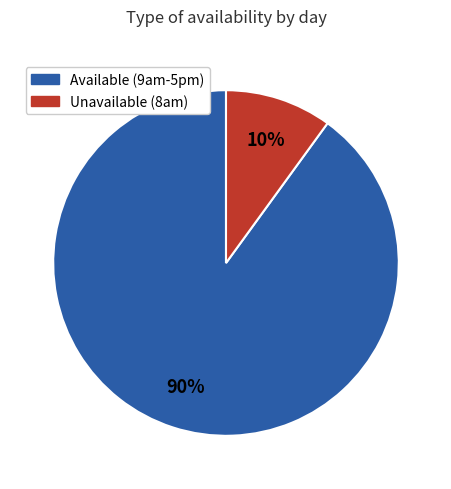

What is the smallest slice in the pie chart?

Unavailable (8am)